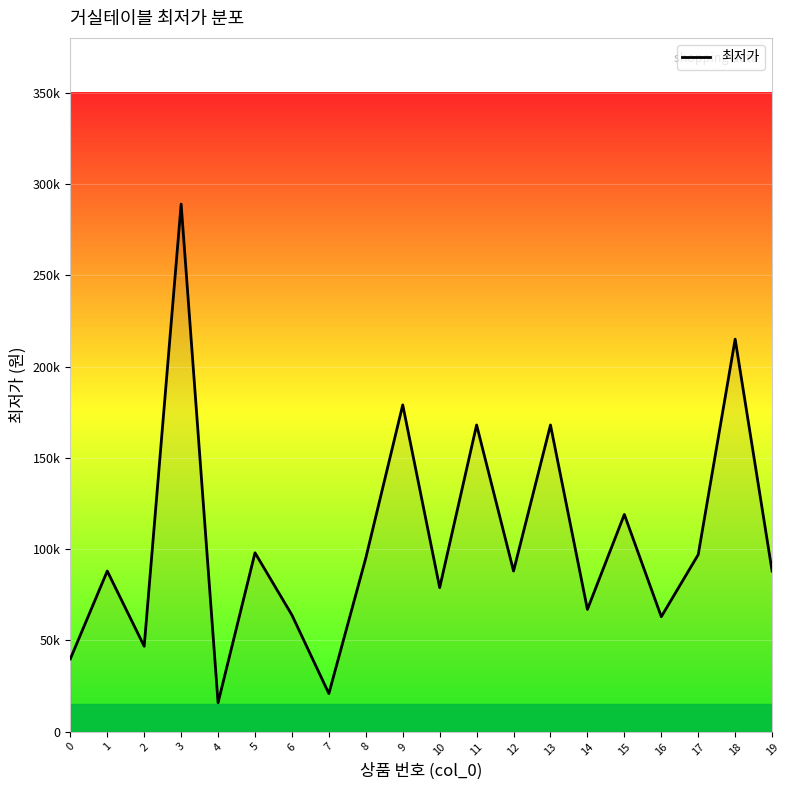

Does the chart display data point markers on the line(s)?

No